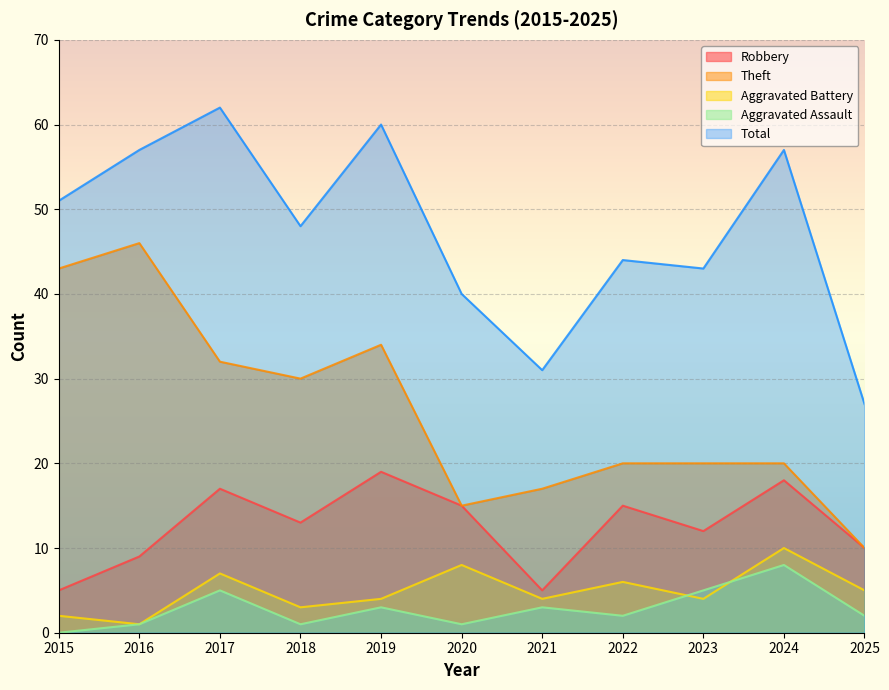

Which has a higher value, 2015 or 2021?

2015